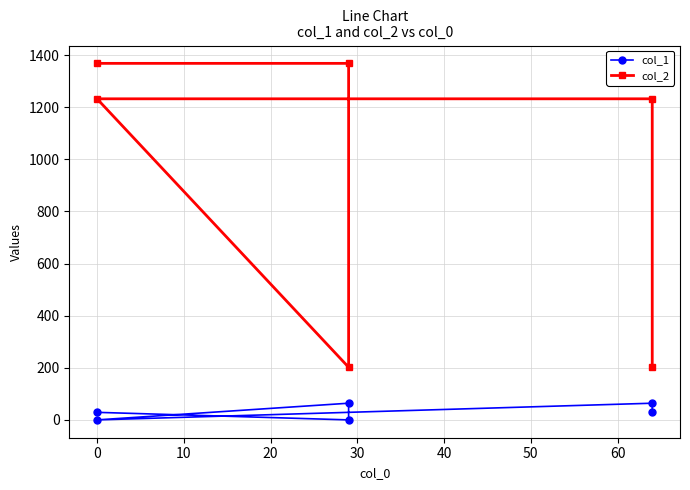

How many values in the col_1 series exceed 29?

2